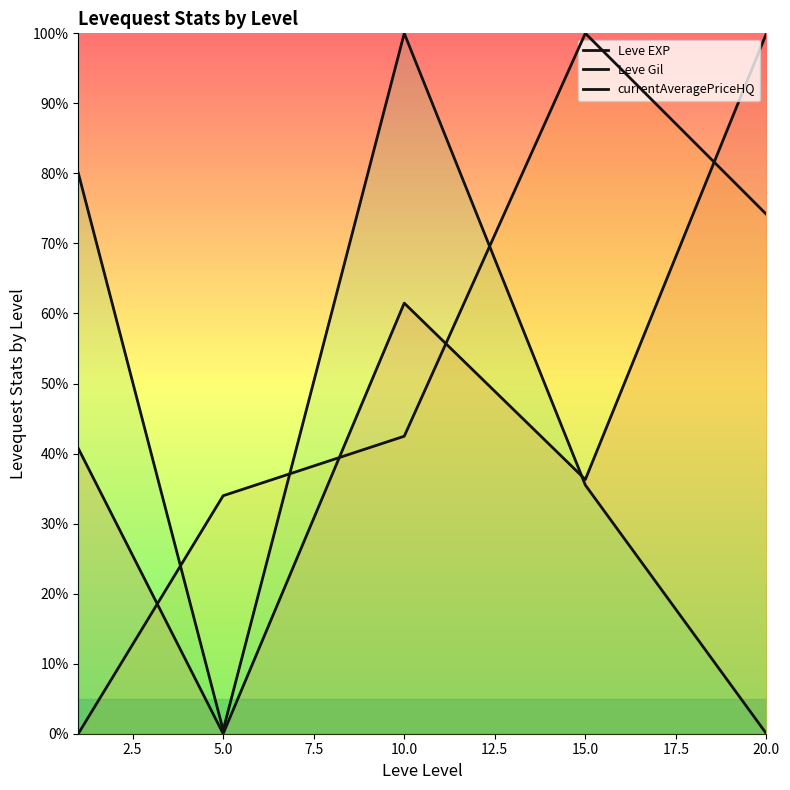

Is the value of currentAveragePriceHQ at 5.0 greater than the value of Leve Gil at 0.0?

Yes